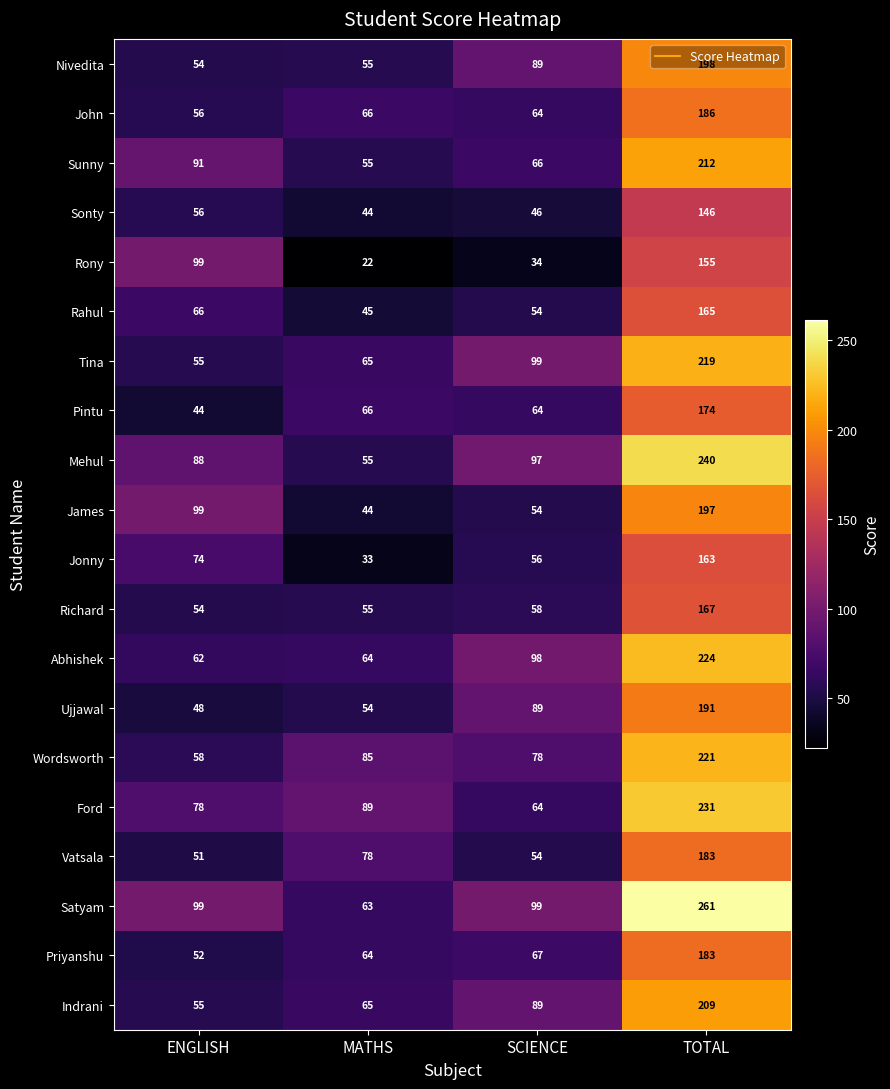

Which category has the lowest value across all series?

MATHS